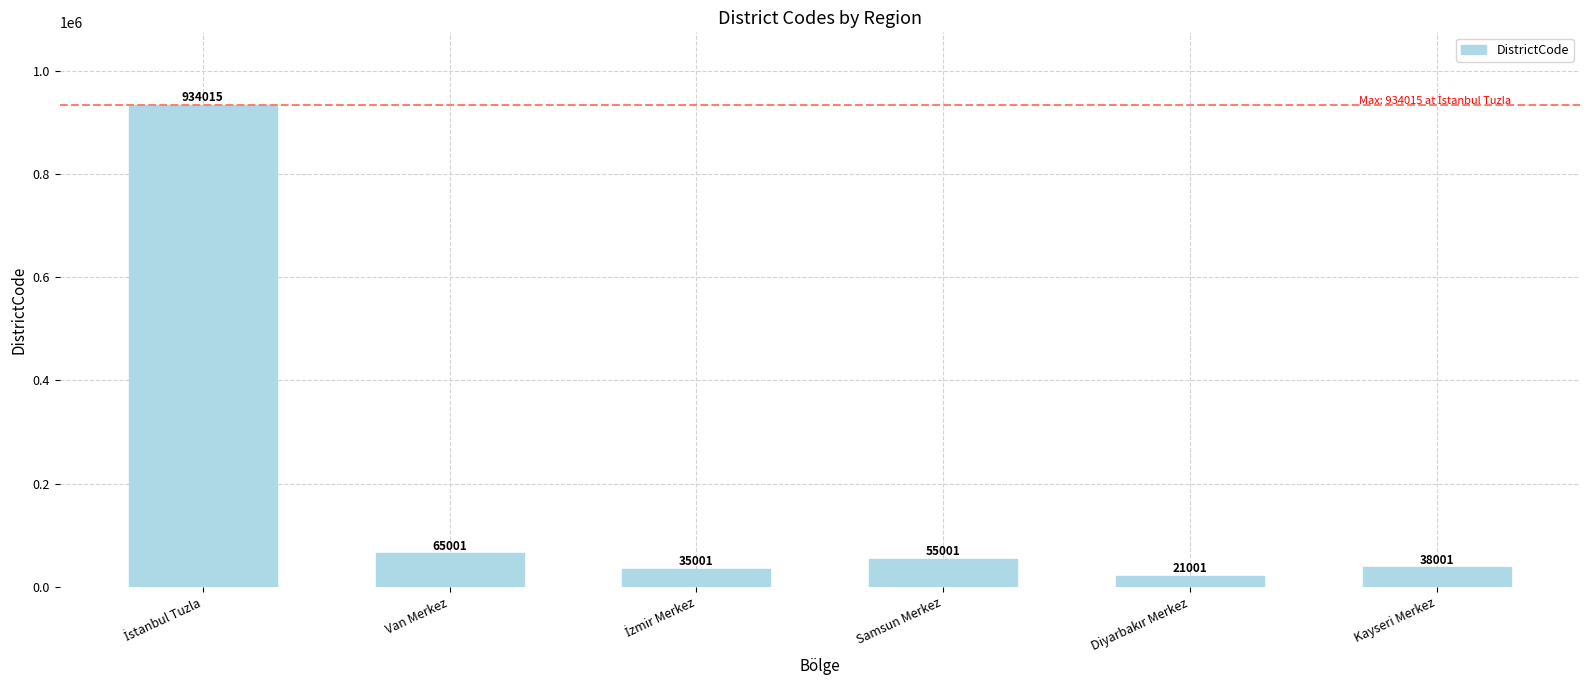

What is the difference between the maximum and minimum values?

913014